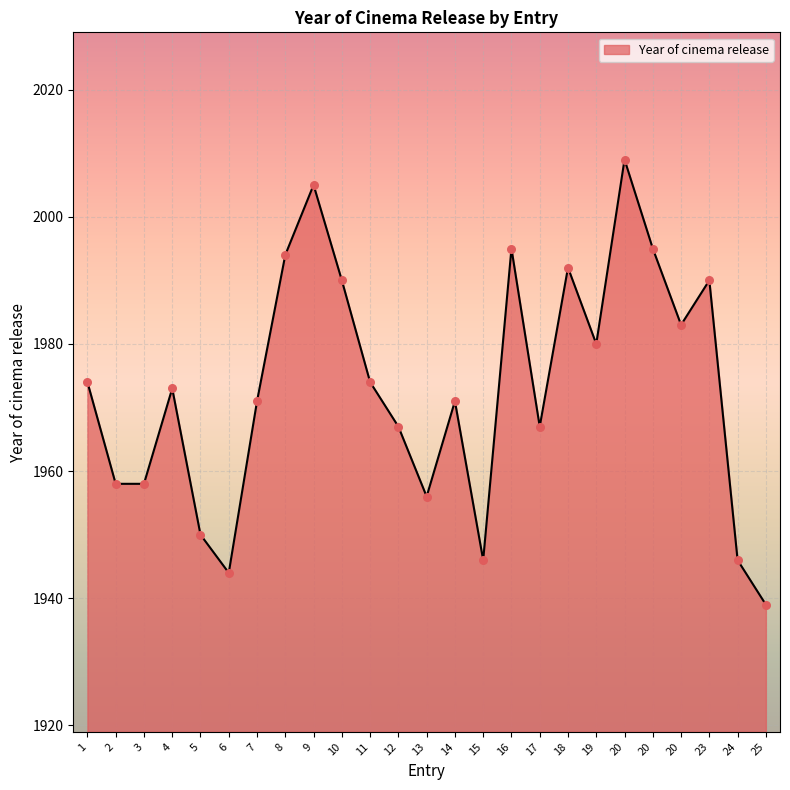

How many lines are shown in the chart?

1